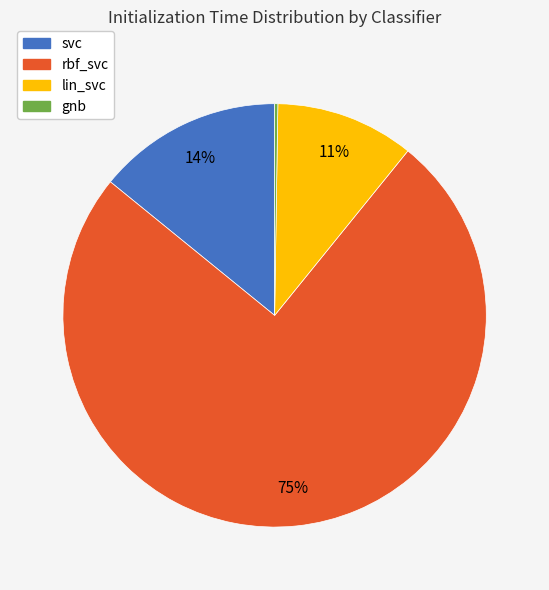

To the nearest percent, what percentage of the pie is rbf_svc?

75%